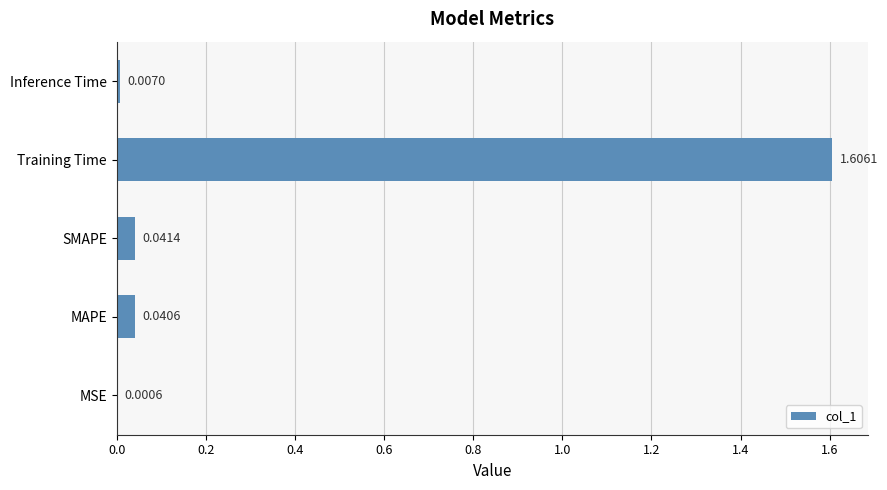

Which has a higher value, MAPE or SMAPE?

SMAPE